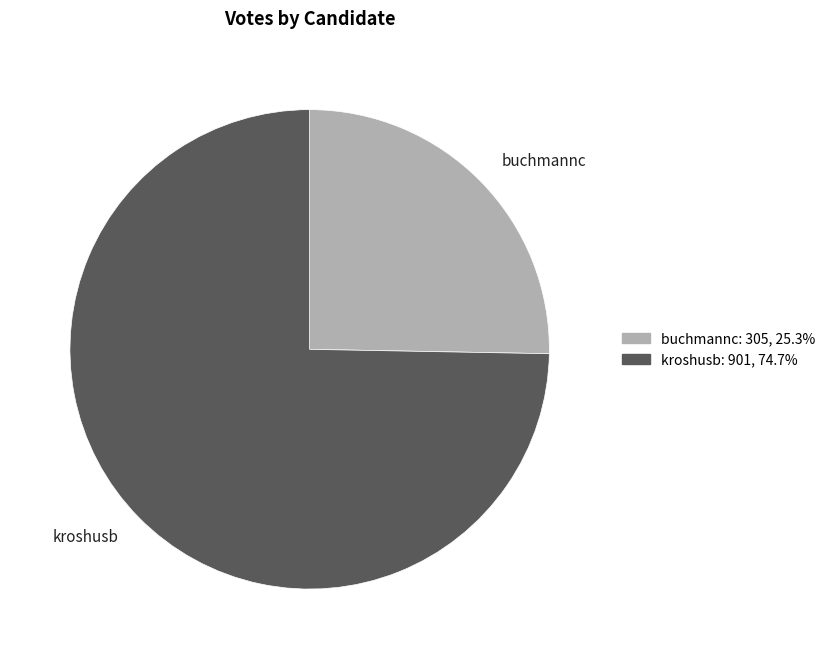

How many segments does this pie chart have?

2